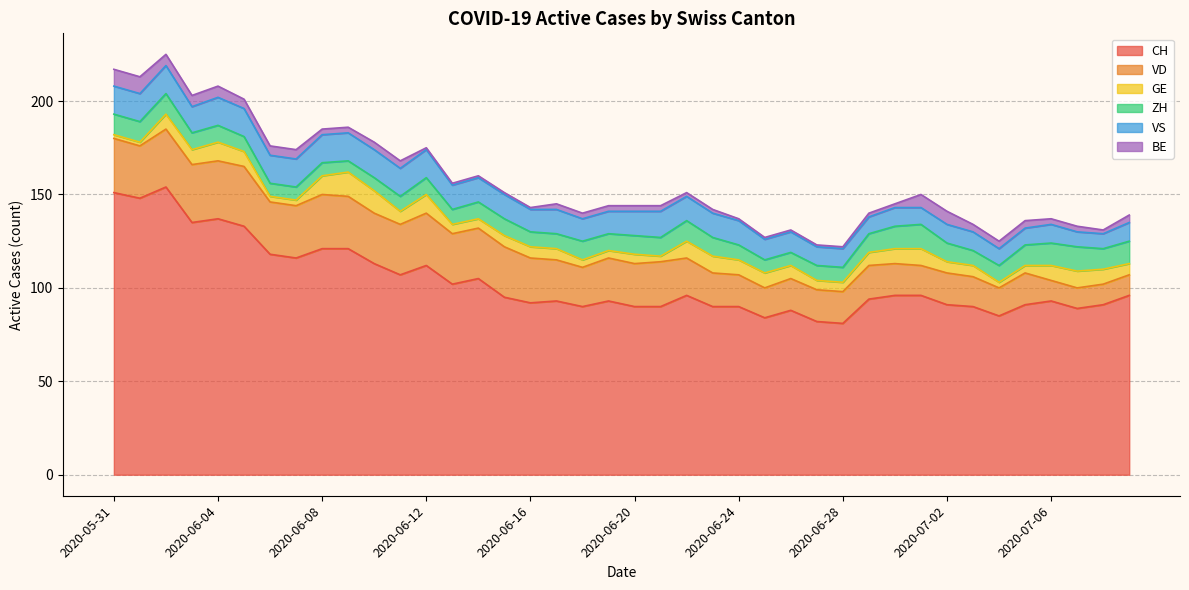

What is the minimum value for CH?

81